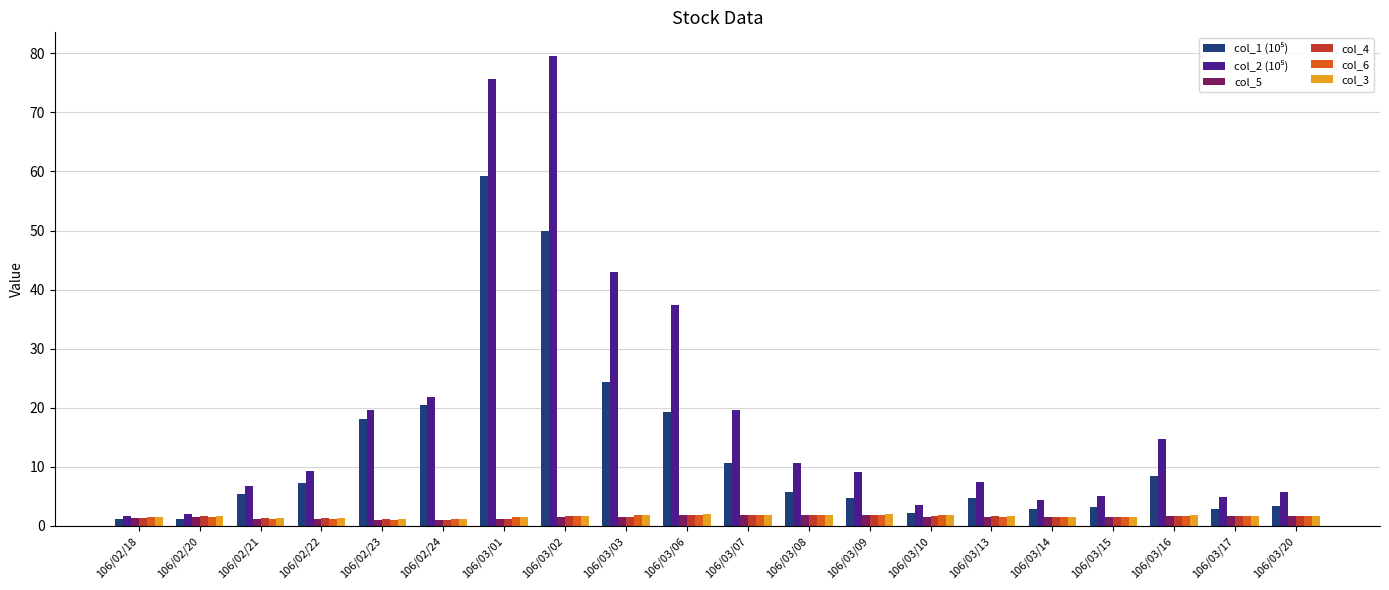

Is it true that col_4 equals 1.7 at 106/03/20?

True